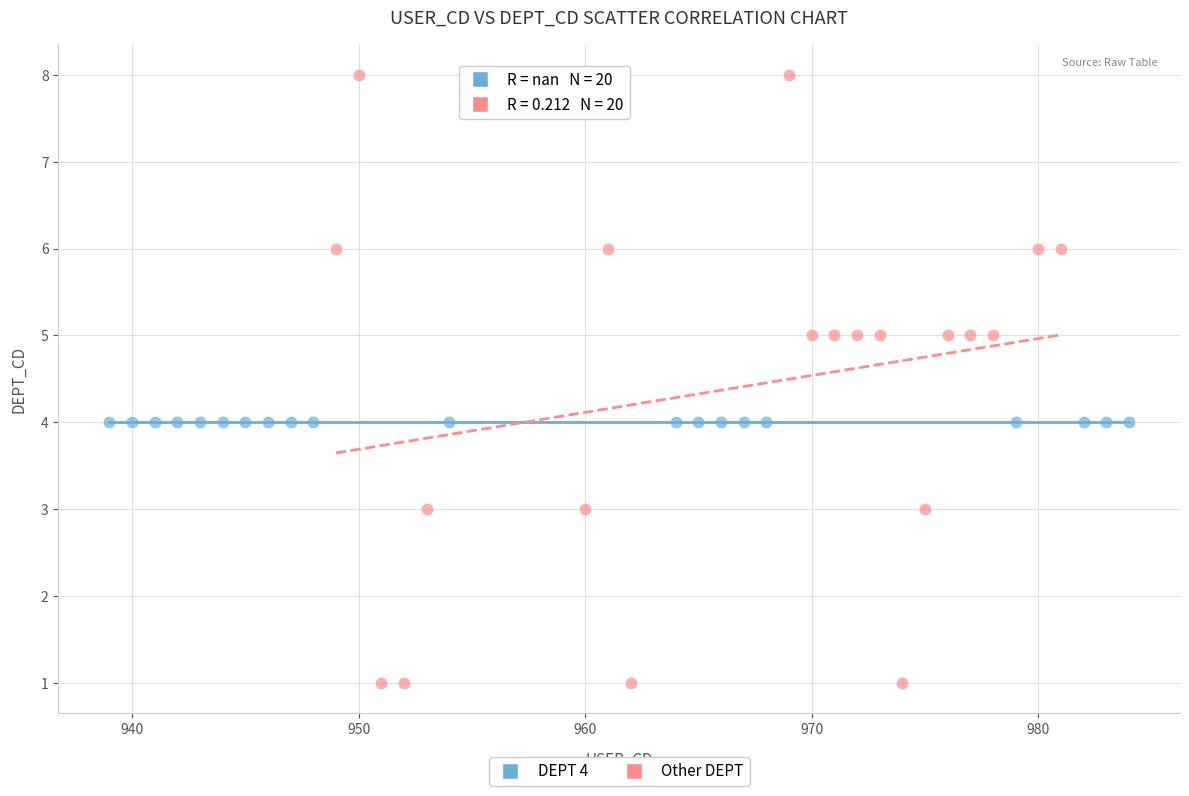

Which series contains the lowest Y value?

Other DEPT